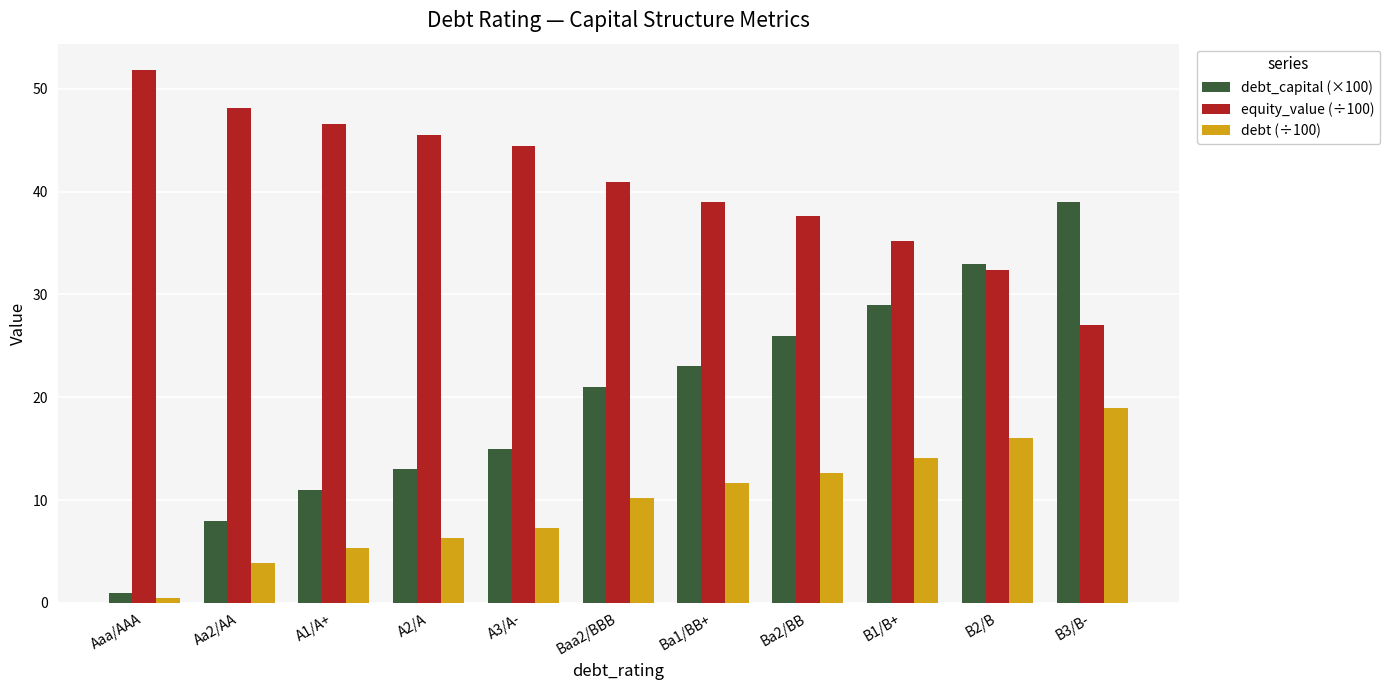

The equity_value (÷100) series shows 41.0 at Baa2/BBB. True or false?

True